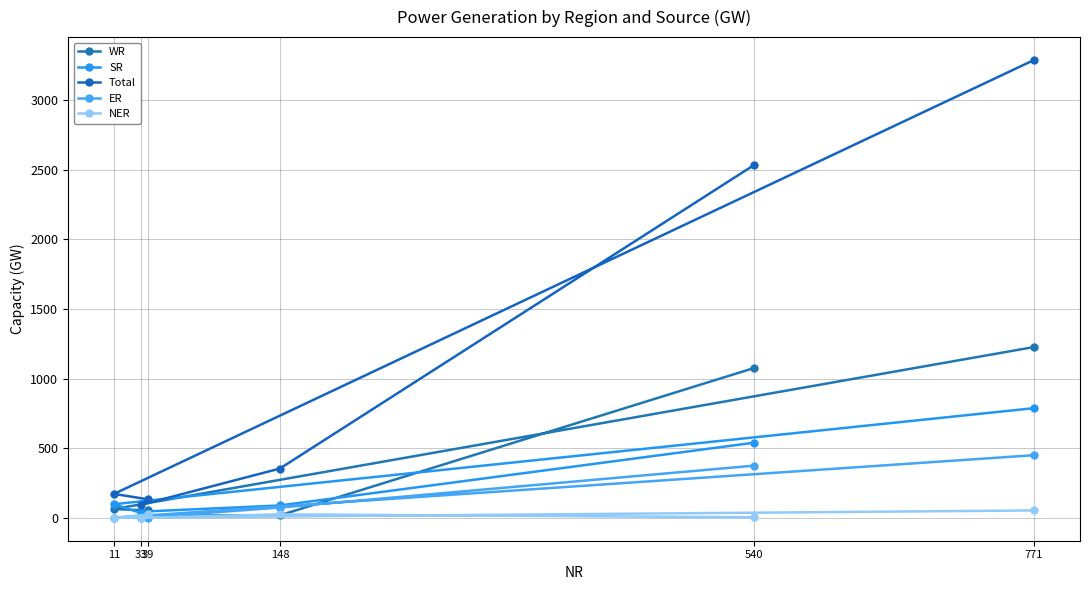

What is the difference between the highest and lowest values at 148?

336